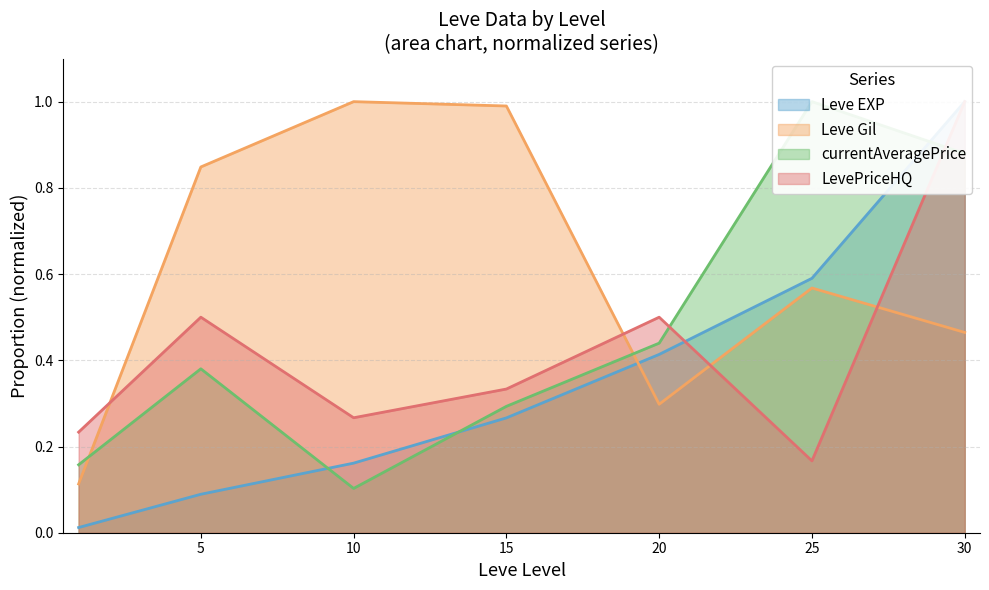

Which series has the largest total across all categories?

Leve Gil